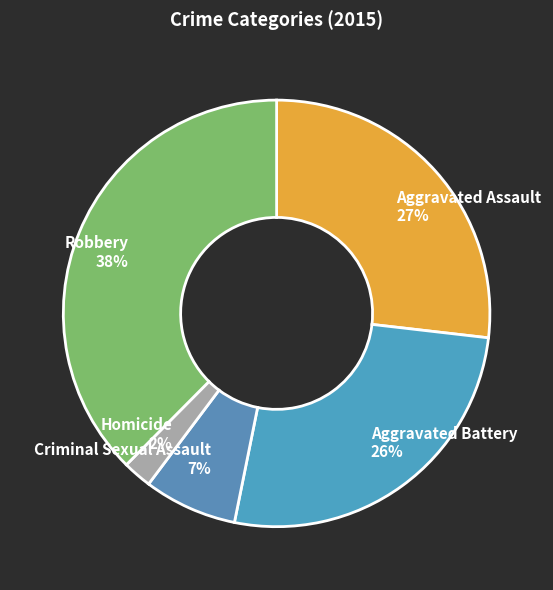

Combined, do Aggravated Battery and Aggravated Assault account for over 50%?

Yes